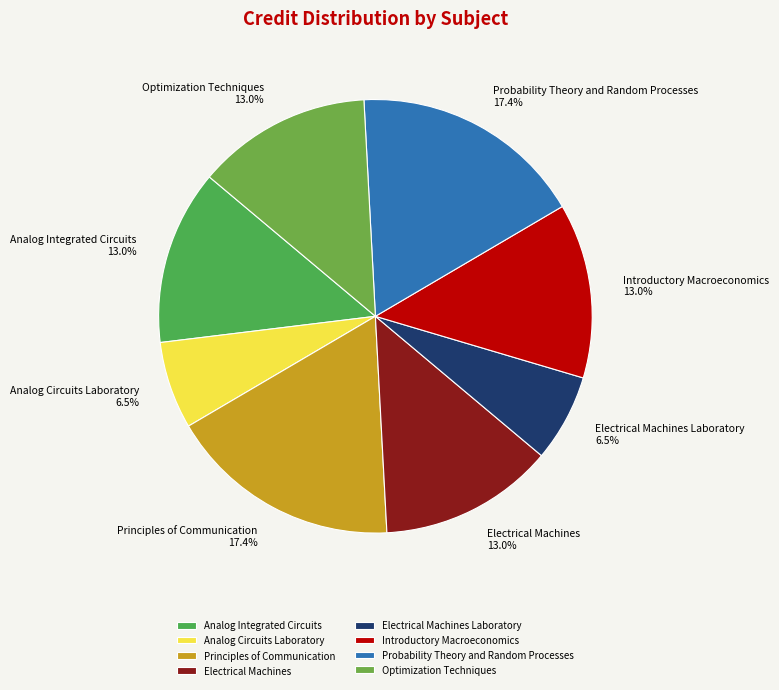

Between Principles of Communication and Analog Integrated Circuits, which is larger?

Principles of Communication